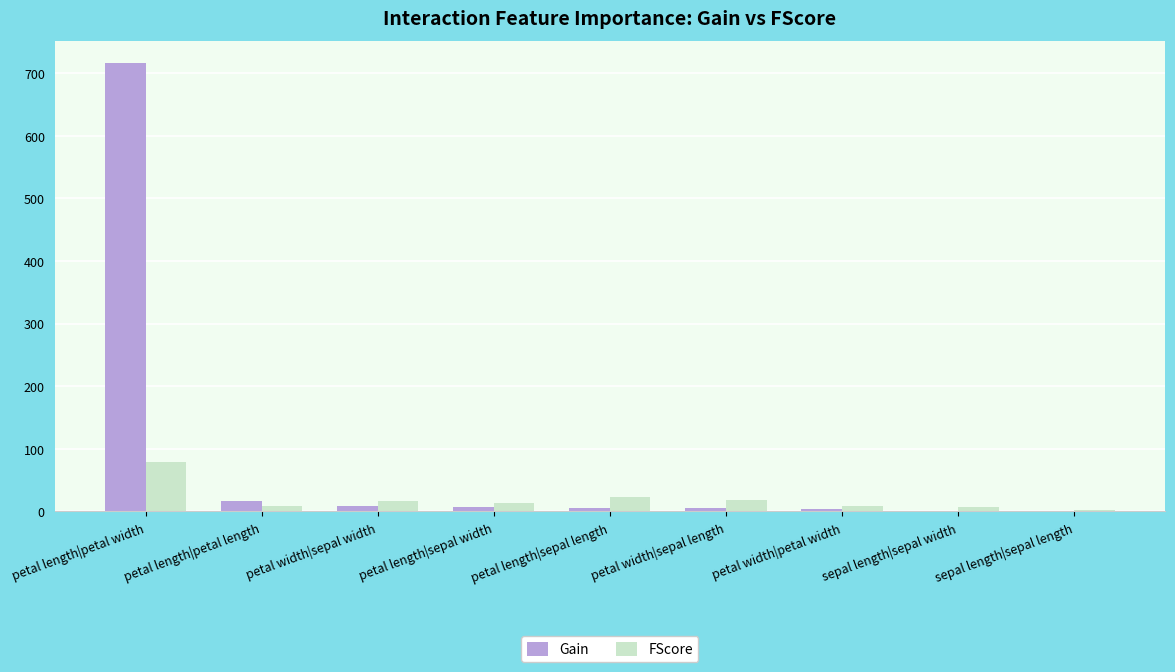

What are all the series names shown in the legend?

Gain, FScore